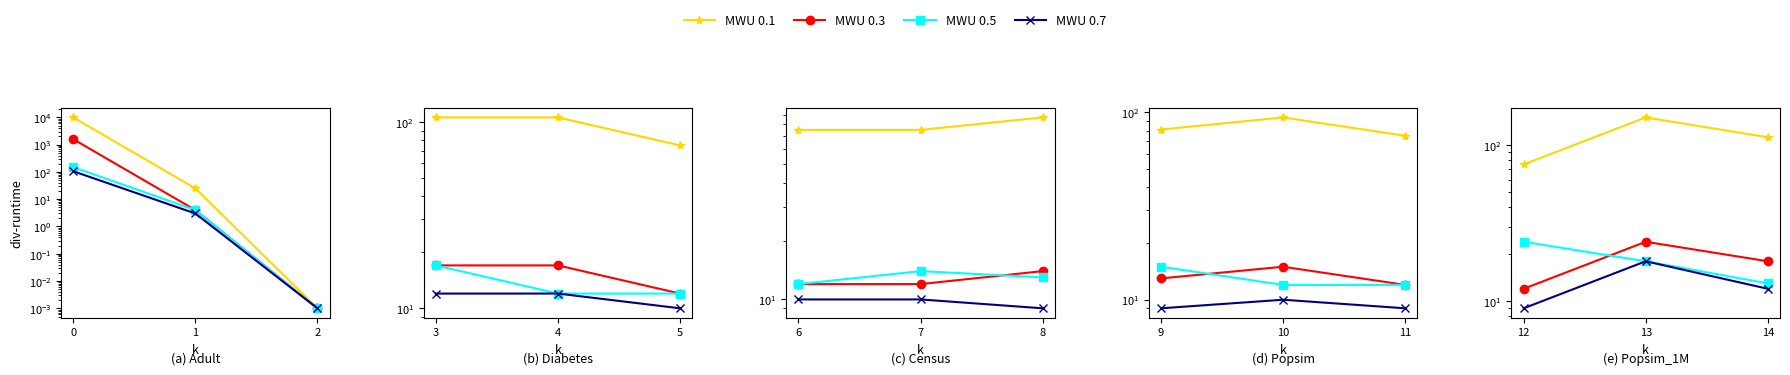

What is the sum of all MWU 0.5 values?

55